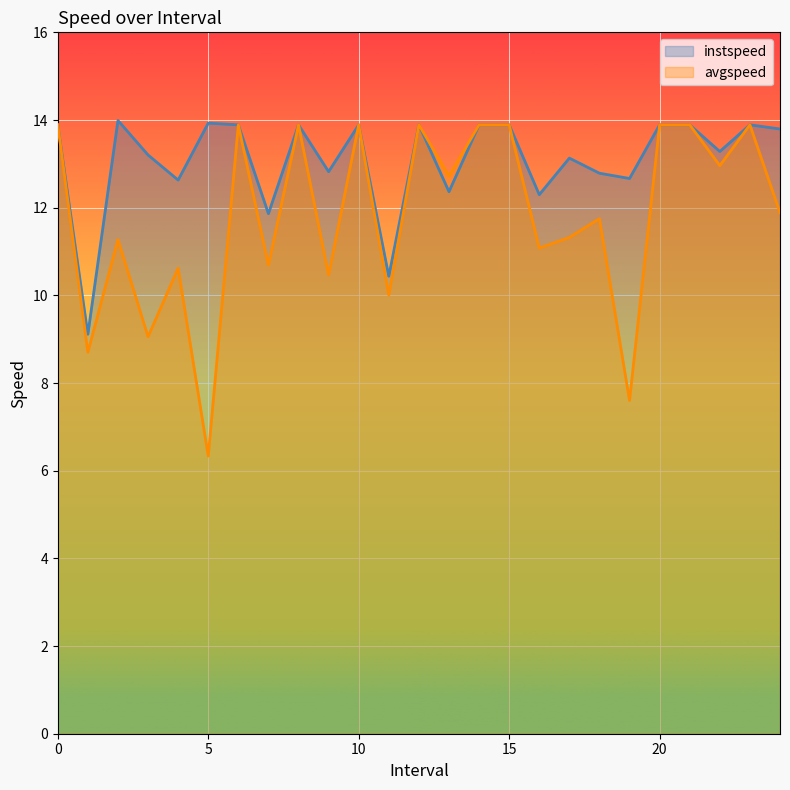

How many lines are shown in the chart?

2